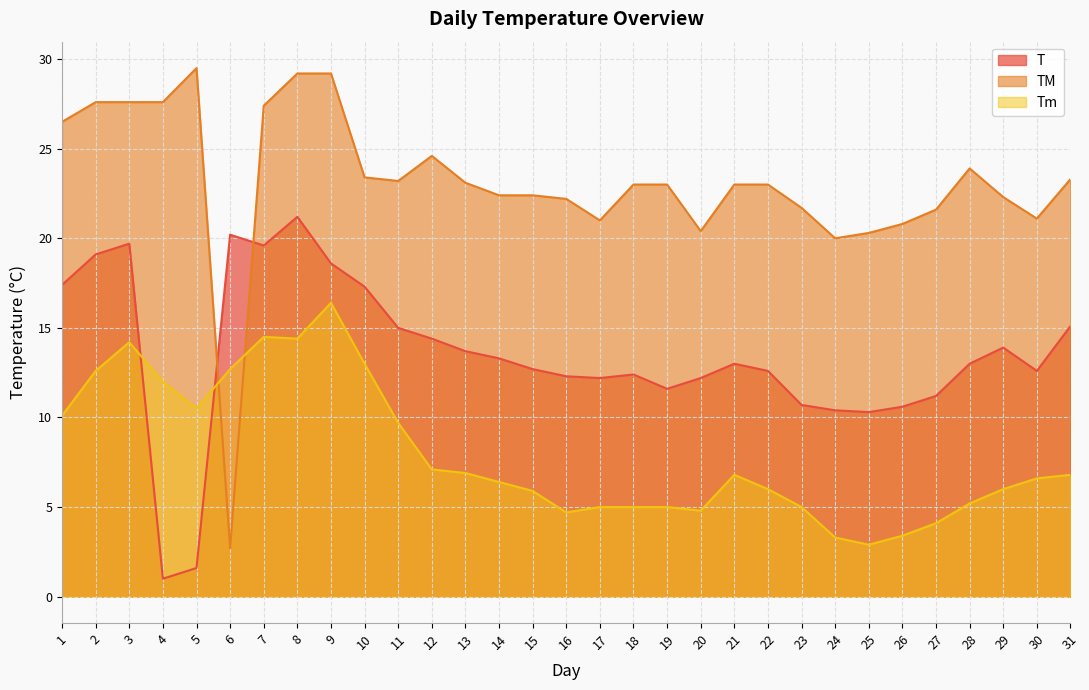

Is the value of T at 4 greater than the value of TM at 23?

No